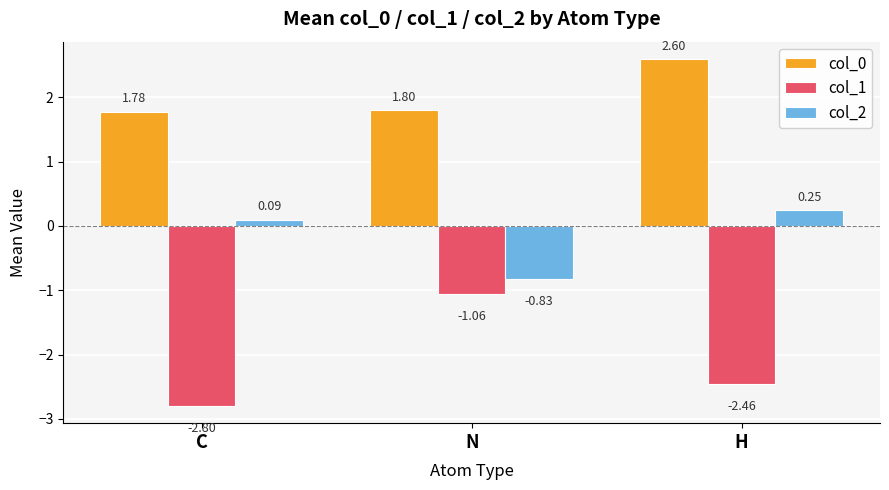

How many positive values does the col_2 series have?

2